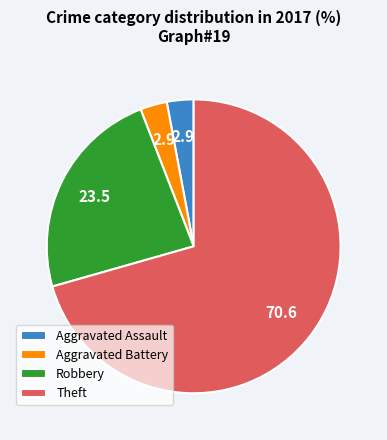

Which slice is the largest?

Theft